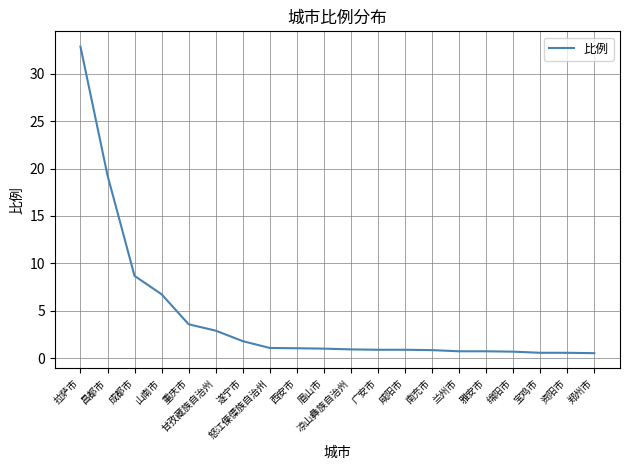

How many distinct data groups are displayed?

1